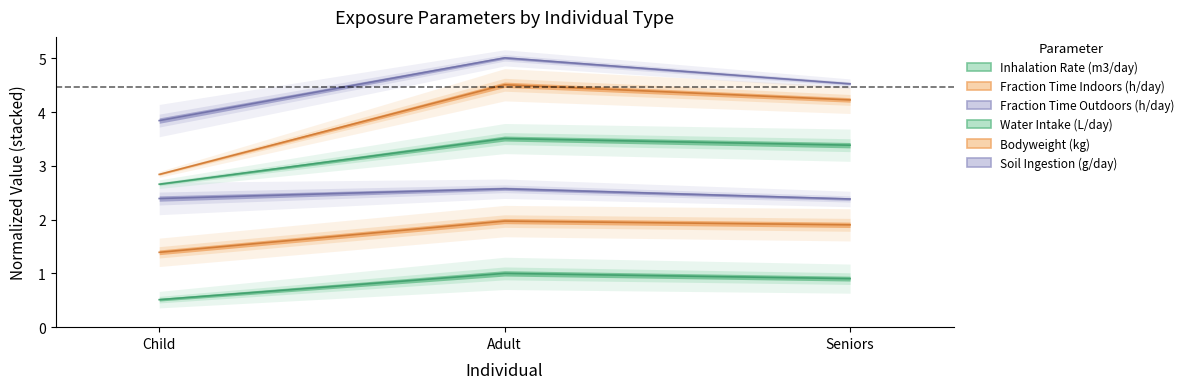

True or false: Inhalation Rate (m3/day) has a value of 0.9 at Seniors.

True